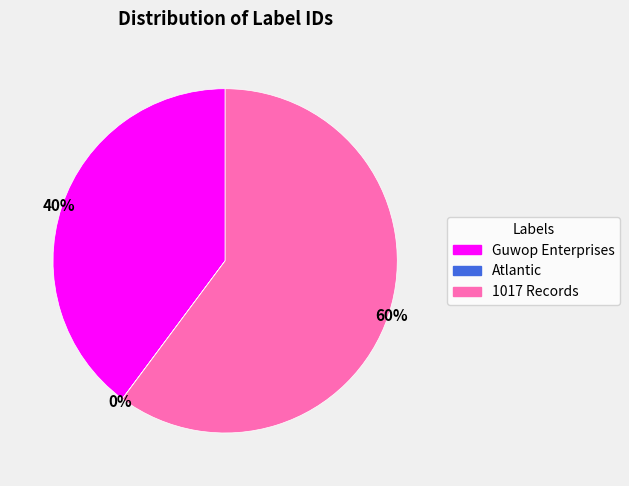

To the nearest percent, what percentage of the pie is Guwop Enterprises?

40%